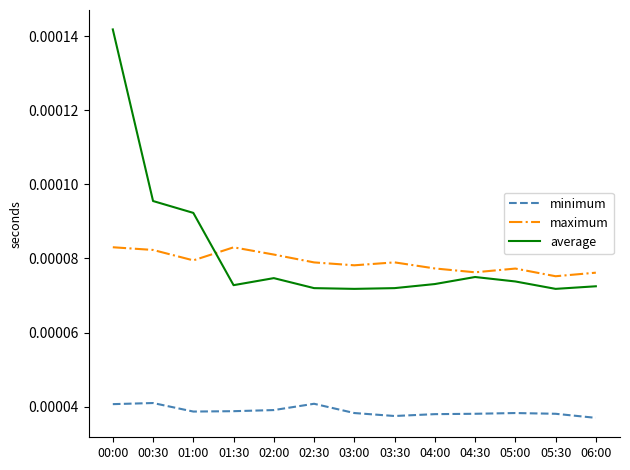

At which category is the sum across all series the highest?

00:00